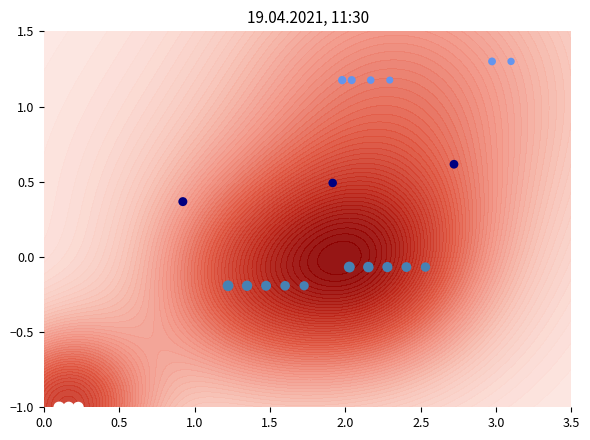

What is the difference between the maximum and minimum values?

2.3